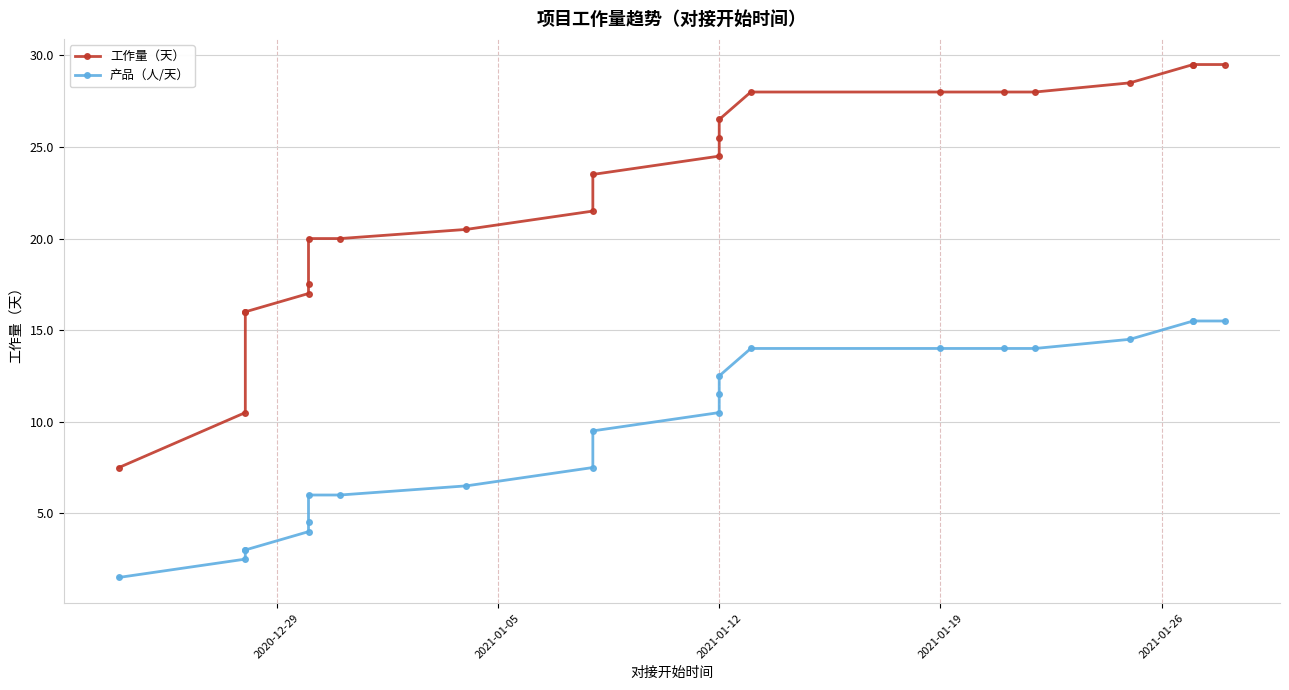

What is the difference between the maximum and minimum values in the 工作量（天） series?

22.0